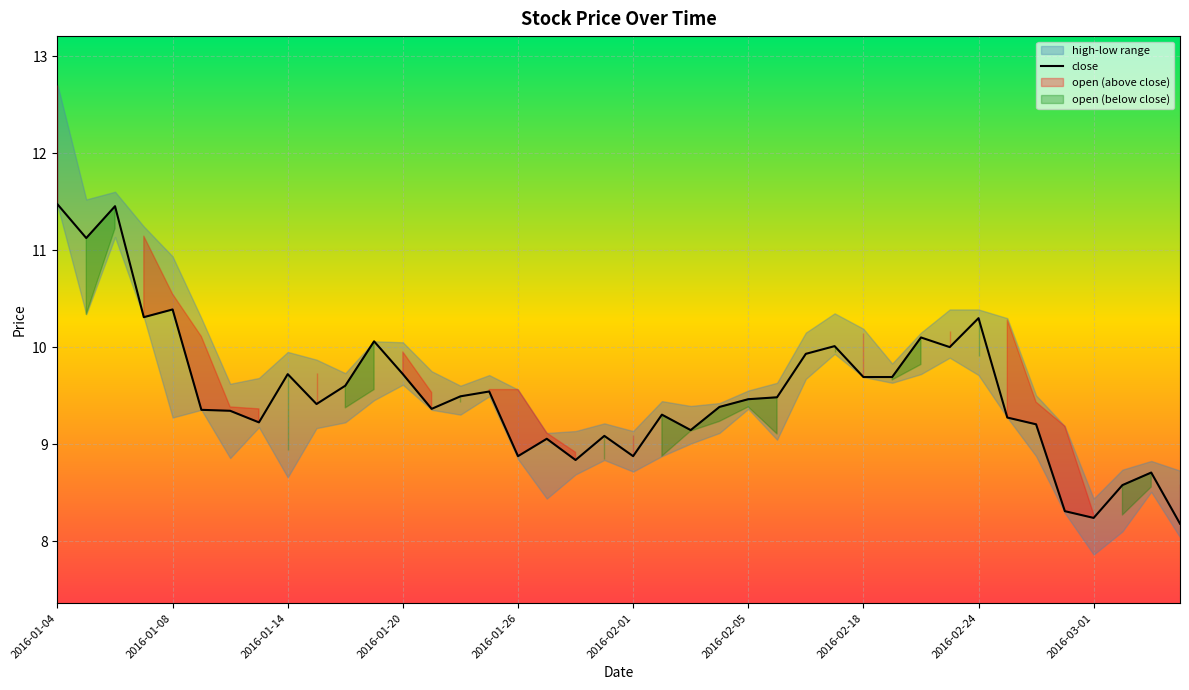

What is the sum of all values?

381.3